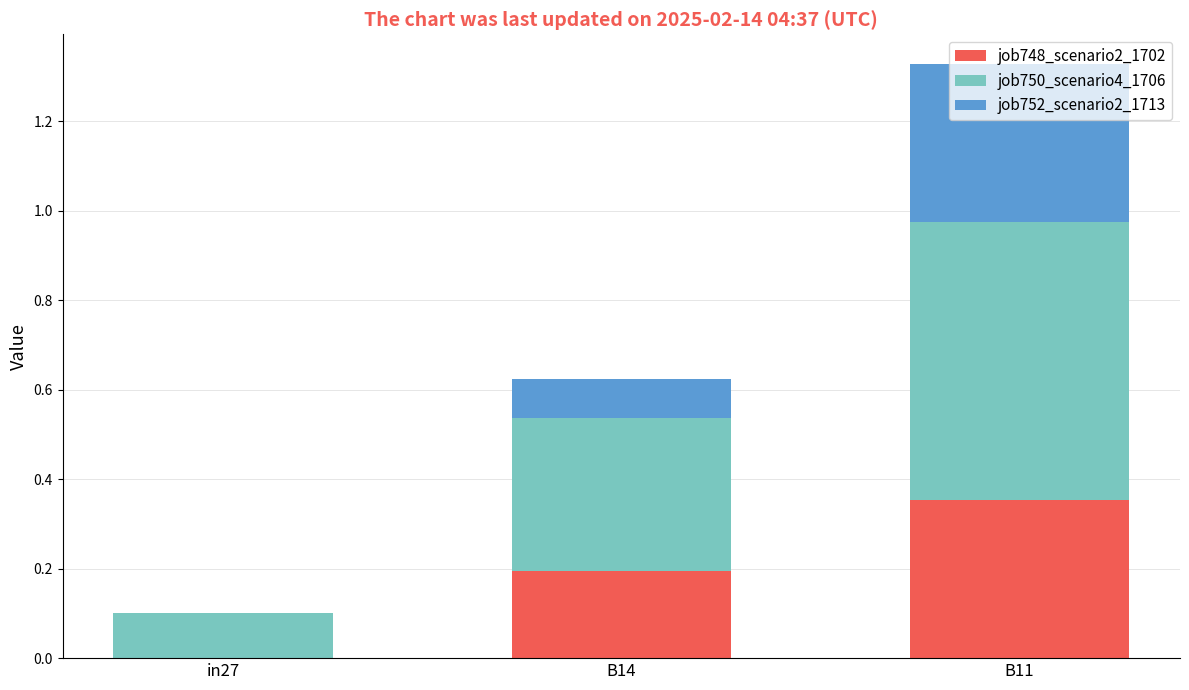

At which category is the sum across all series the highest?

B11